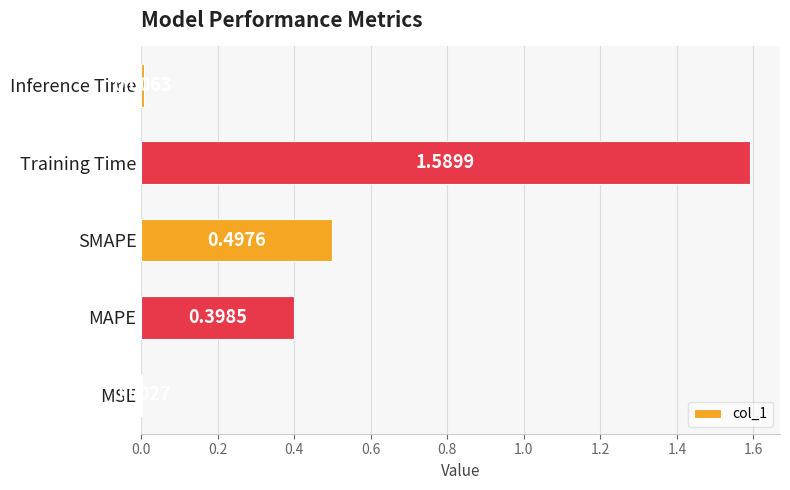

Where is the data nearest to the value 0?

MSE